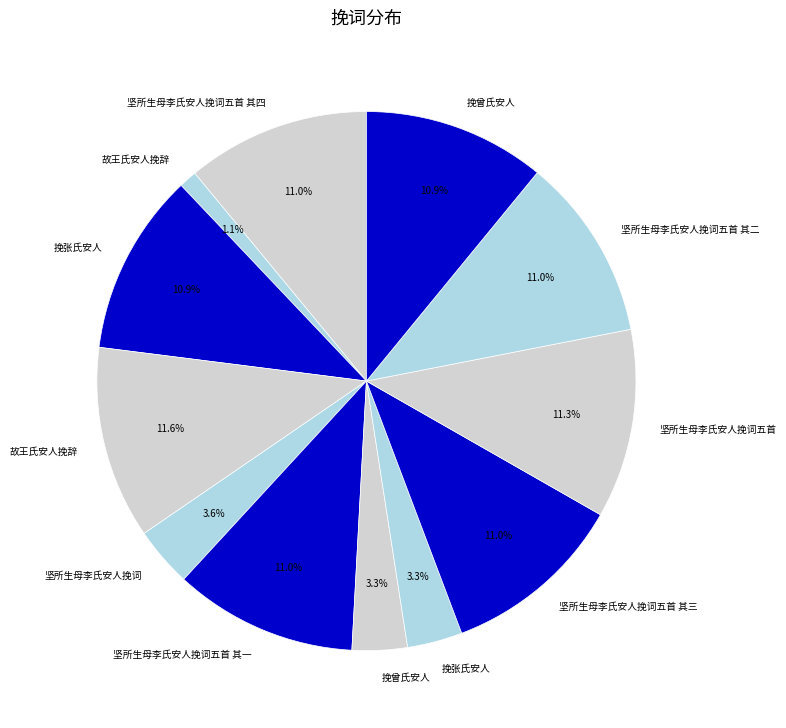

How many segments does this pie chart have?

12